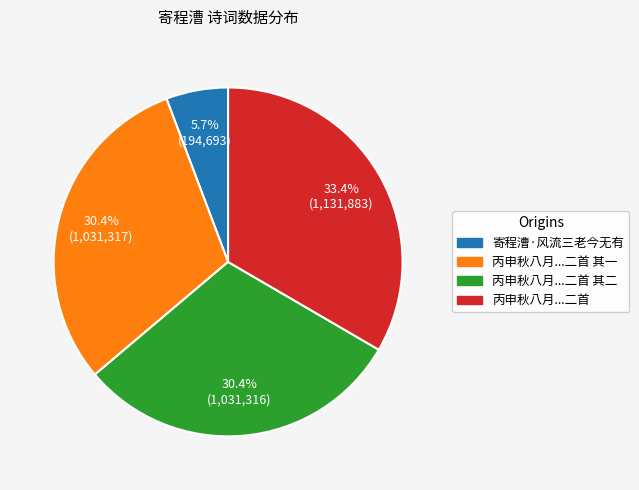

Is there any slice that represents more than half of the pie?

No